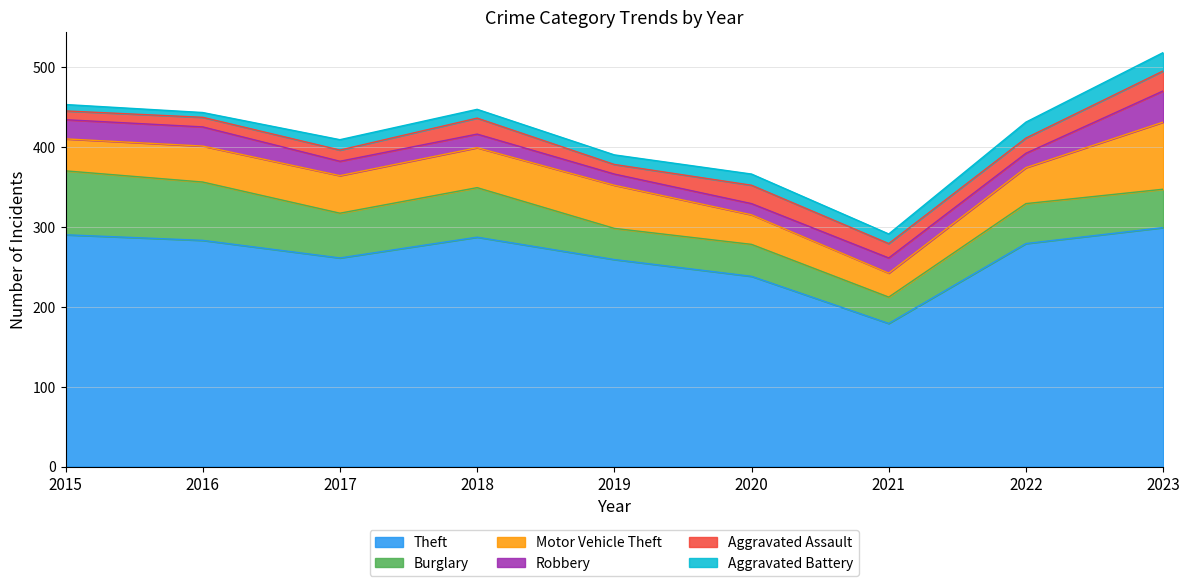

True or false: Aggravated Battery and Motor Vehicle Theft intersect in this chart.

False